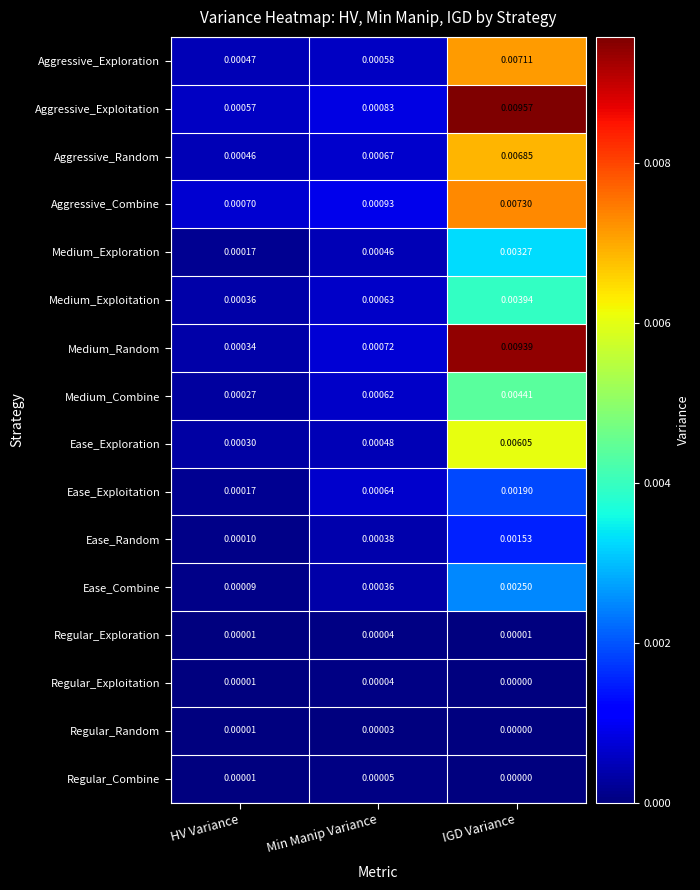

At how many categories does at least one series exceed 0?

3